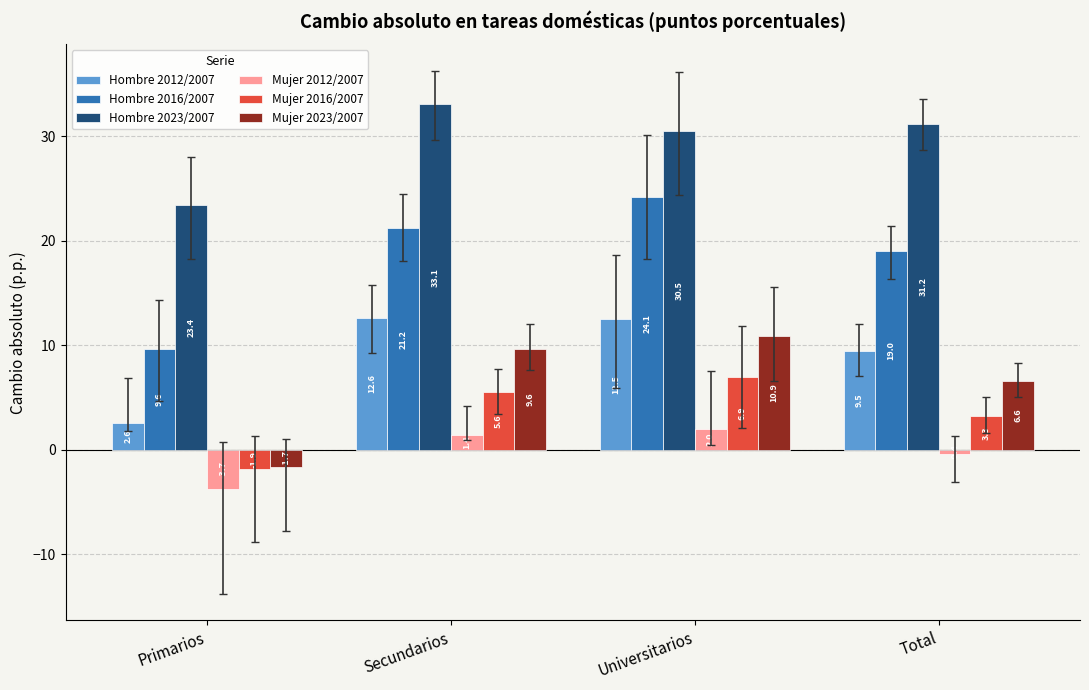

Which series has the widest spread of values?

Hombre 2016/2007